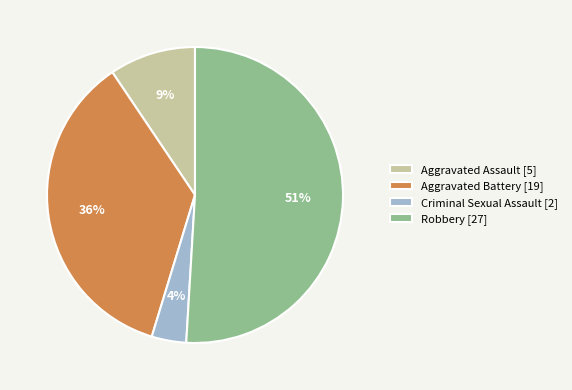

What percentage is the Aggravated Battery slice, to the nearest percent?

36%